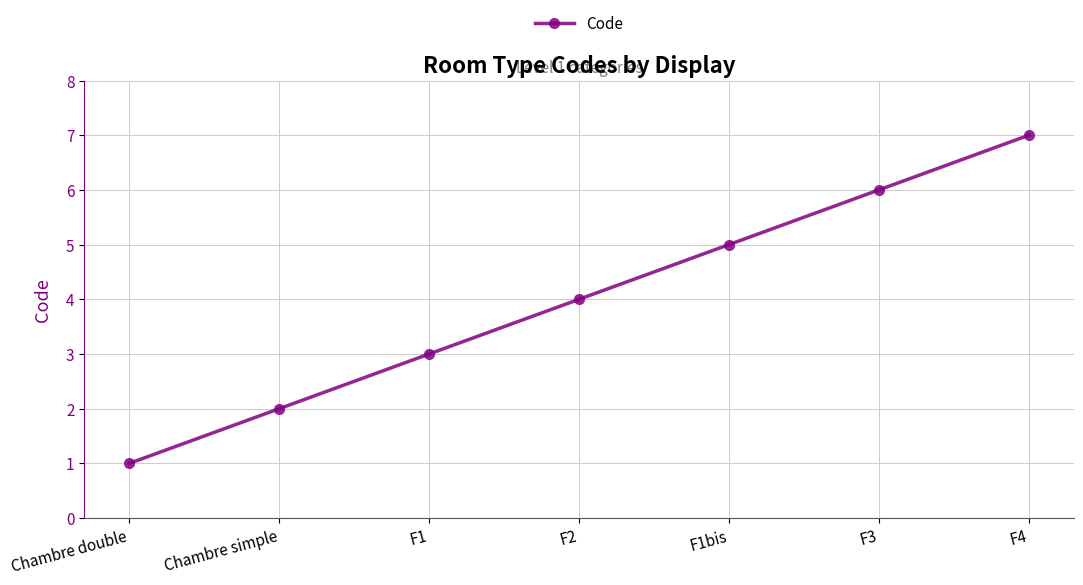

What is the difference between the values at Chambre simple and F1?

1